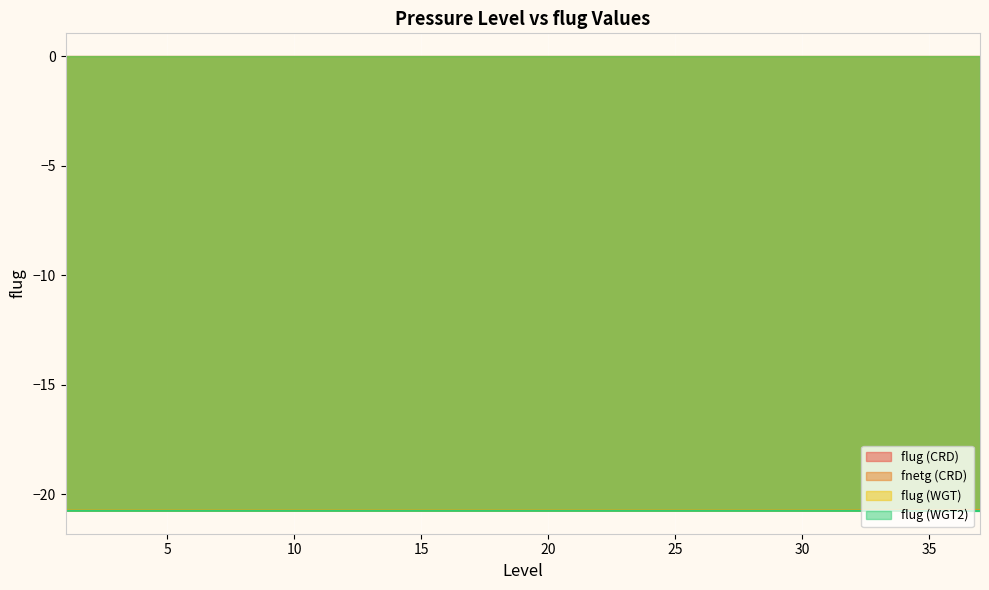

Reading left to right, transcribe all the data shown in this chart.

flug (CRD): -20.7	-20.7	-20.7	-20.7	-20.7	-20.7	-20.7	-20.7	-20.7	-20.7	-20.7	-20.7	-20.7	-20.7	-20.7	-20.7	-20.7	-20.7	-20.7	-20.7	-20.7	-20.7	-20.7	-20.7	-20.7	-20.7	-20.7	-20.7	-20.7	-20.7	-20.7	-20.7	-20.7	-20.7	-20.7	-20.7	-20.7
fnetg (CRD): -20.7	-20.7	-20.7	-20.7	-20.7	-20.7	-20.7	-20.7	-20.7	-20.7	-20.7	-20.7	-20.7	-20.7	-20.7	-20.7	-20.7	-20.7	-20.7	-20.7	-20.7	-20.7	-20.7	-20.7	-20.7	-20.7	-20.7	-20.7	-20.7	-20.7	-20.7	-20.7	-20.7	-20.7	-20.7	-20.7	-20.7
flug (WGT): -20.7	-20.7	-20.7	-20.7	-20.7	-20.7	-20.7	-20.7	-20.7	-20.7	-20.7	-20.7	-20.7	-20.7	-20.7	-20.7	-20.7	-20.7	-20.7	-20.7	-20.7	-20.7	-20.7	-20.7	-20.7	-20.7	-20.7	-20.7	-20.7	-20.7	-20.7	-20.7	-20.7	-20.7	-20.7	-20.7	-20.7
flug (WGT2): -20.7	-20.7	-20.7	-20.7	-20.7	-20.7	-20.7	-20.7	-20.7	-20.7	-20.7	-20.7	-20.7	-20.7	-20.7	-20.7	-20.7	-20.7	-20.7	-20.7	-20.7	-20.7	-20.7	-20.7	-20.7	-20.7	-20.7	-20.7	-20.7	-20.7	-20.7	-20.7	-20.7	-20.8	-20.8	-20.8	-20.8